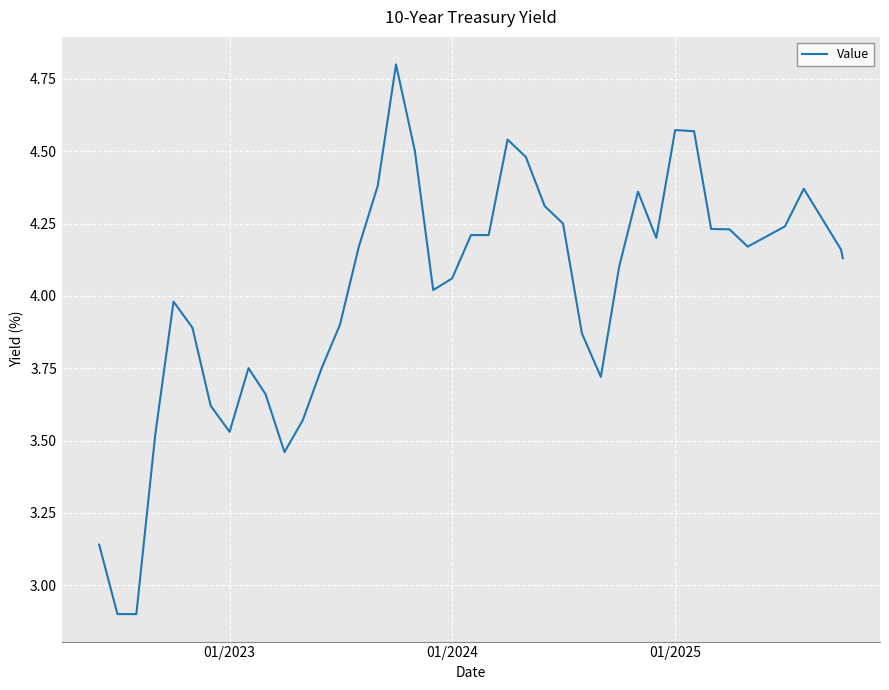

What is the minimum value shown in the chart?

2.9